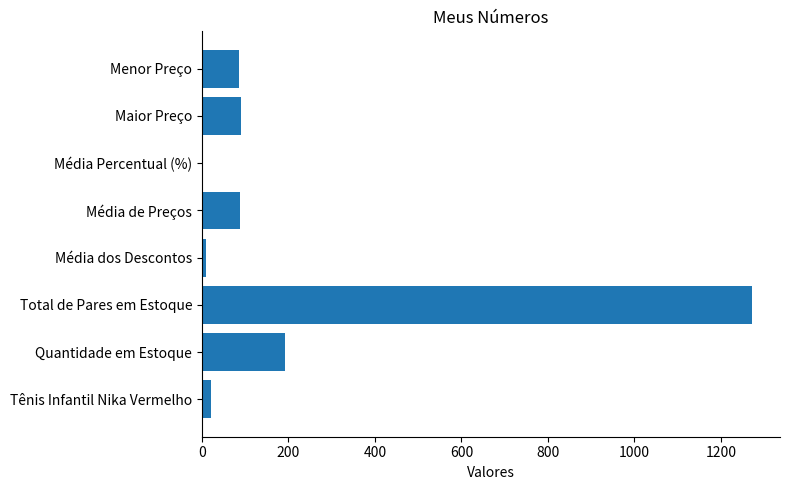

What is the change in value from Total de Pares em Estoque to Menor Preço?

-1187.5